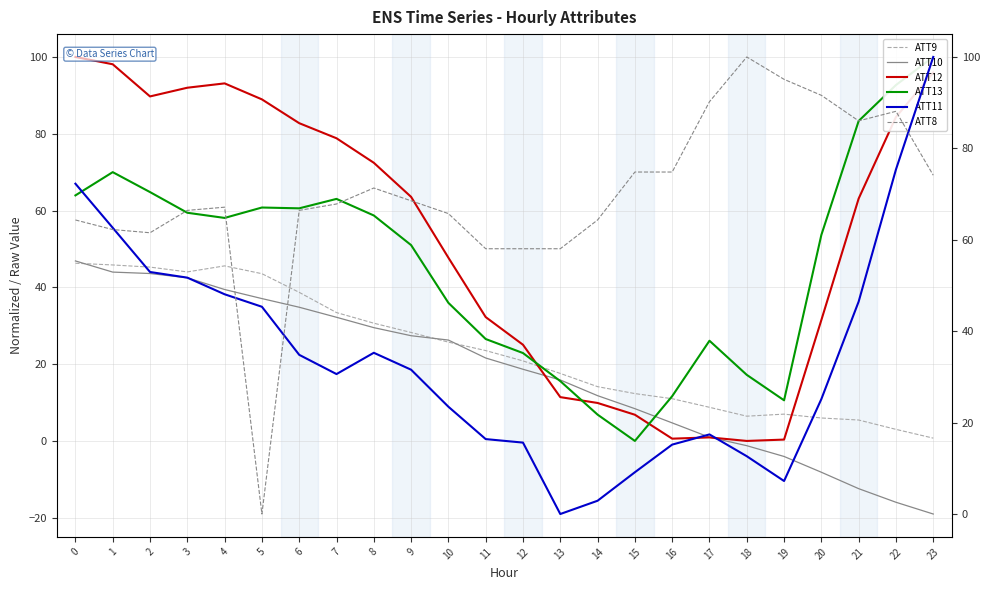

Does the chart display data point markers on the line(s)?

No